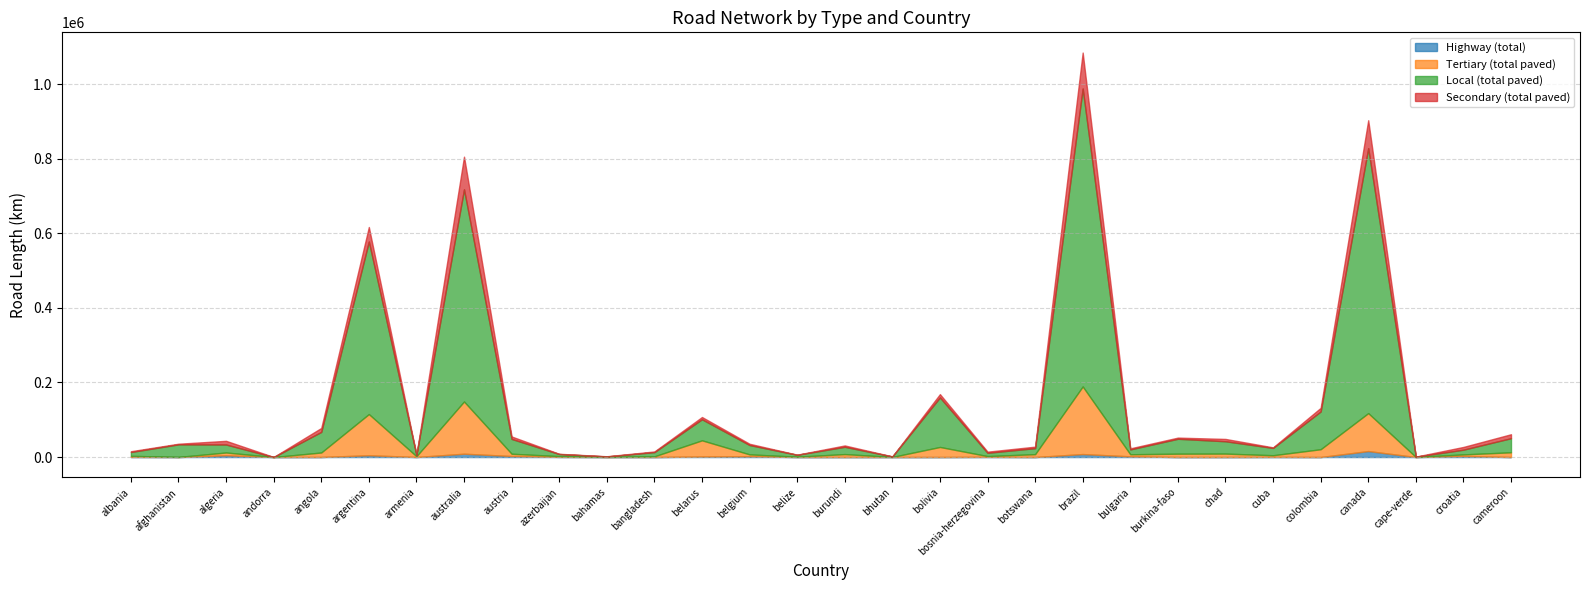

Count the number of categories in the chart.

30